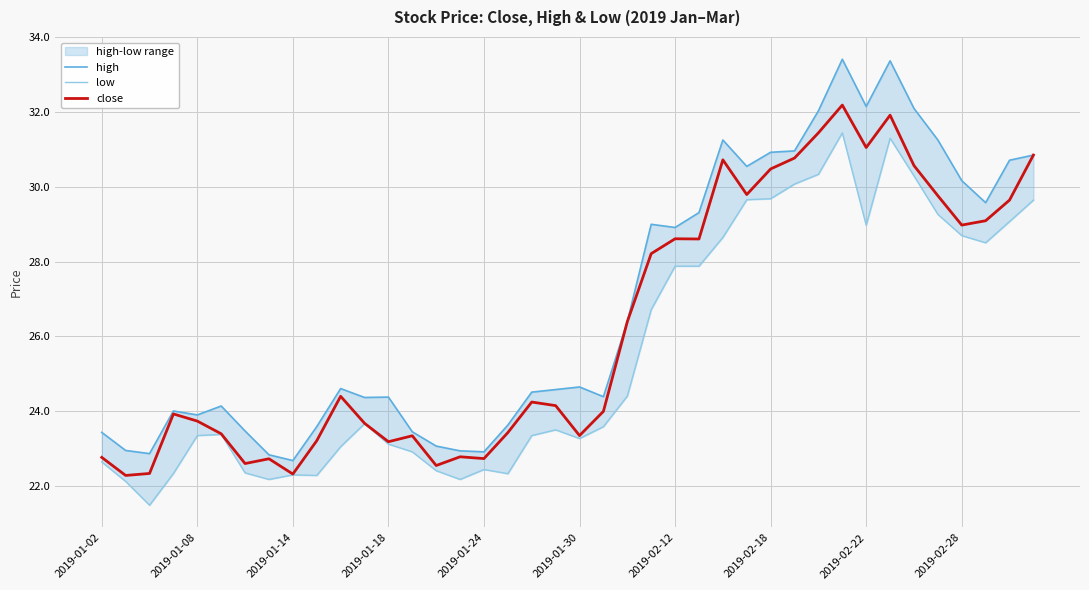

True or false: low and close cross at least once.

False